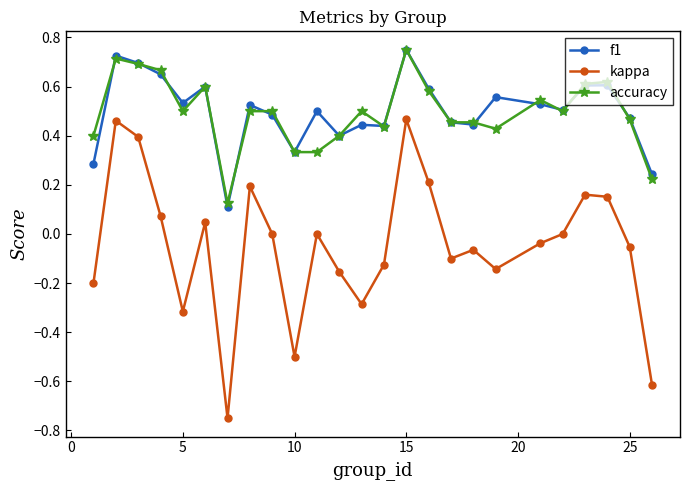

True or false: accuracy has more than 0 interior local peaks.

True